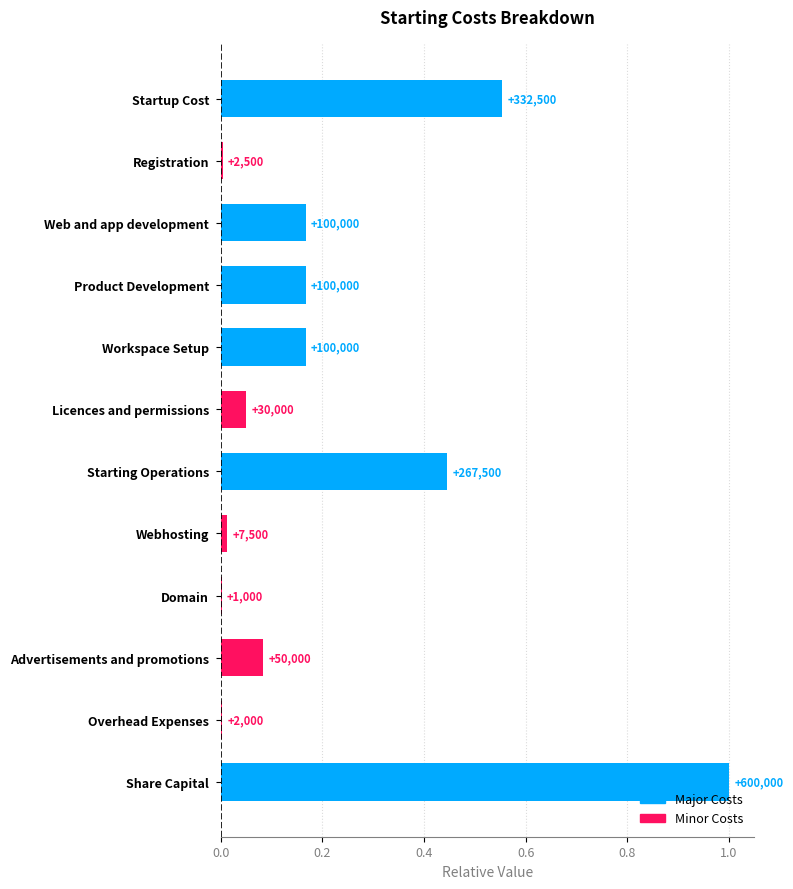

What is the sum of all values?

2.7